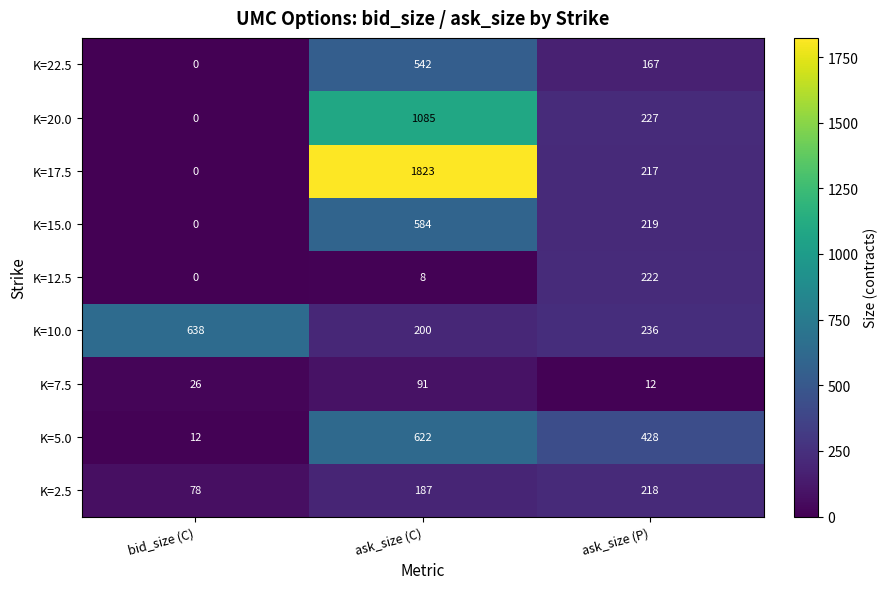

At which label does K=10.0 first exceed 236?

bid_size (C)